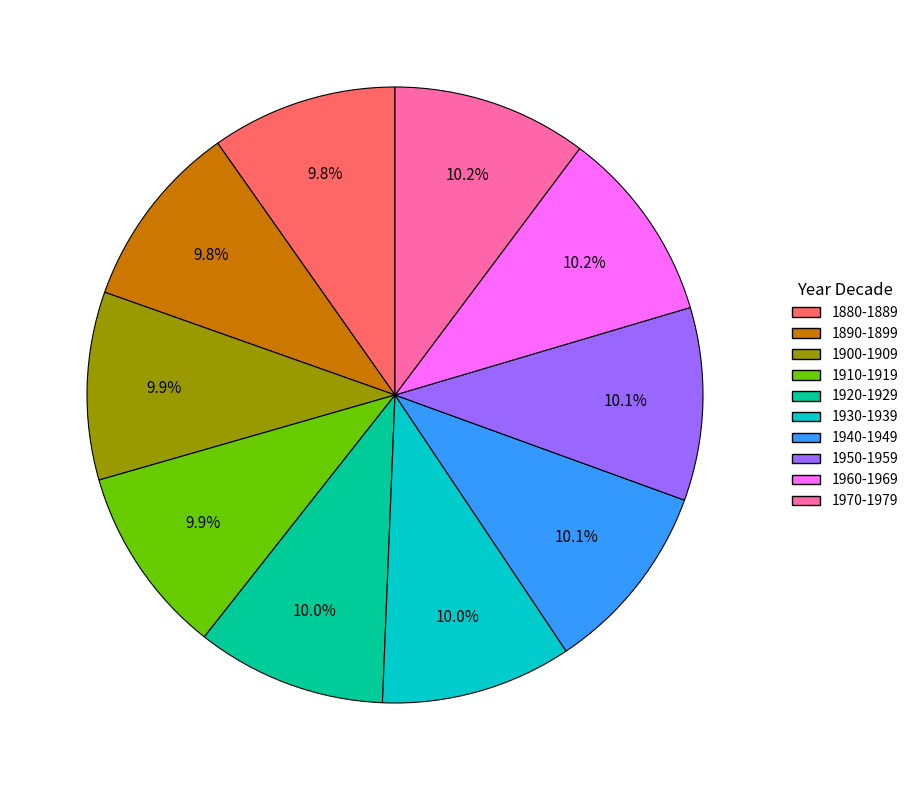

What percentage is the 1890-1899 slice, to the nearest percent?

10%